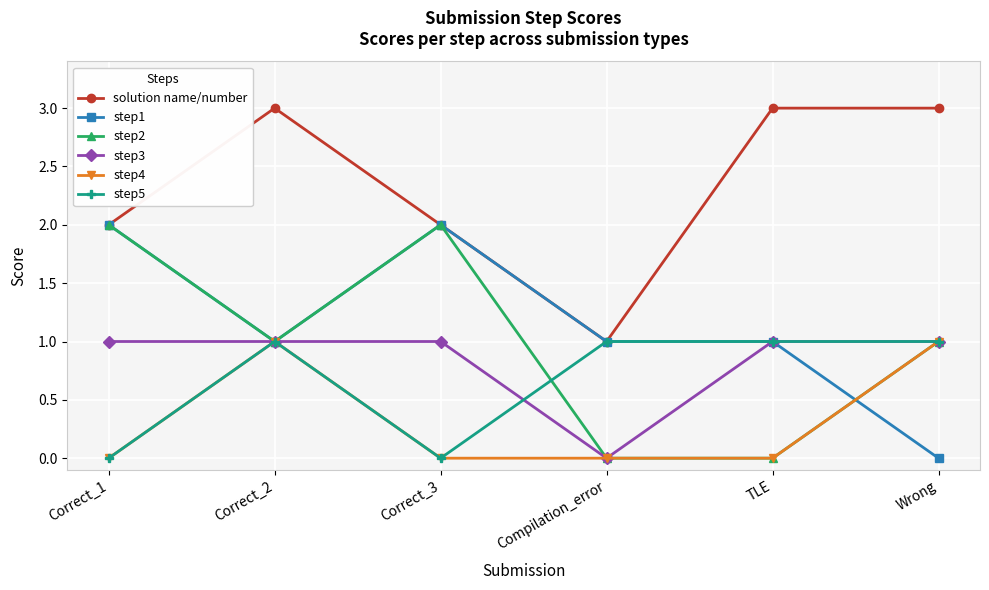

Does the chart display data point markers on the line(s)?

Yes